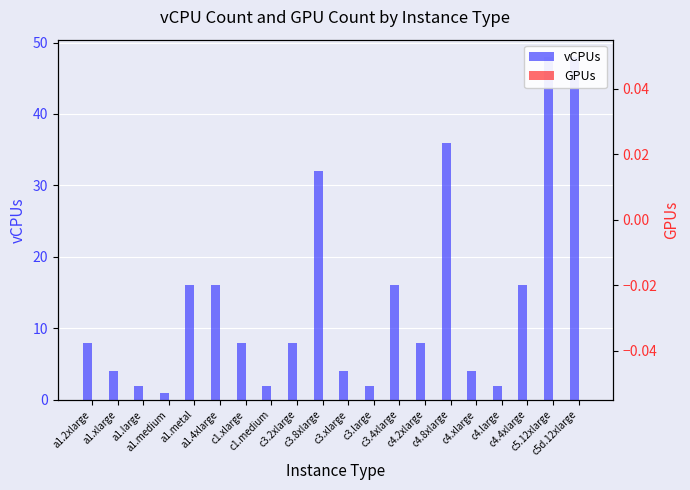

Reading left to right, transcribe all the data shown in this chart.

vCPUs: 8	4	2	1	16	16	8	2	8	32	4	2	16	8	36	4	2	16	48	48
GPUs: 0	0	0	0	0	0	0	0	0	0	0	0	0	0	0	0	0	0	0	0